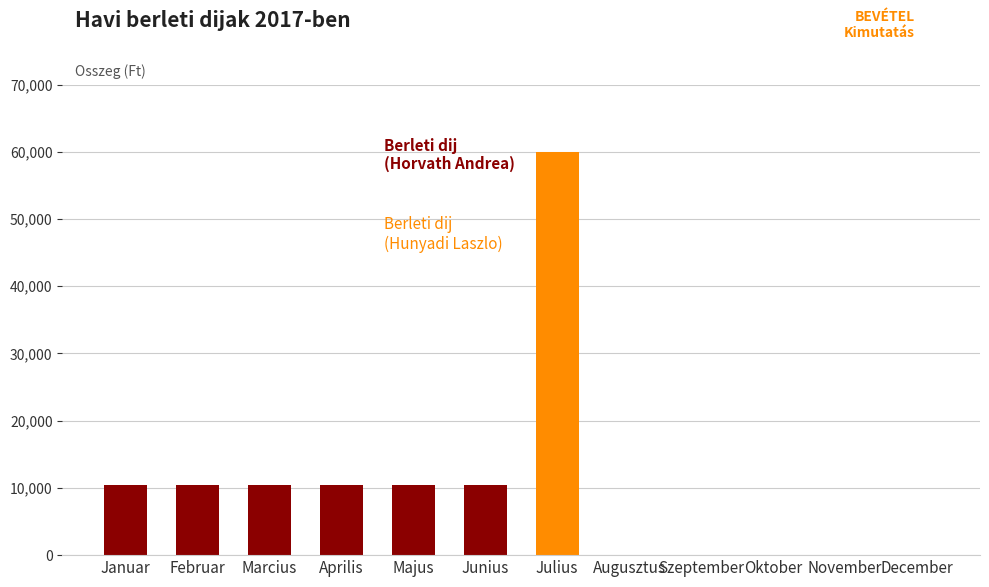

Which category has the highest value across all series?

Julius